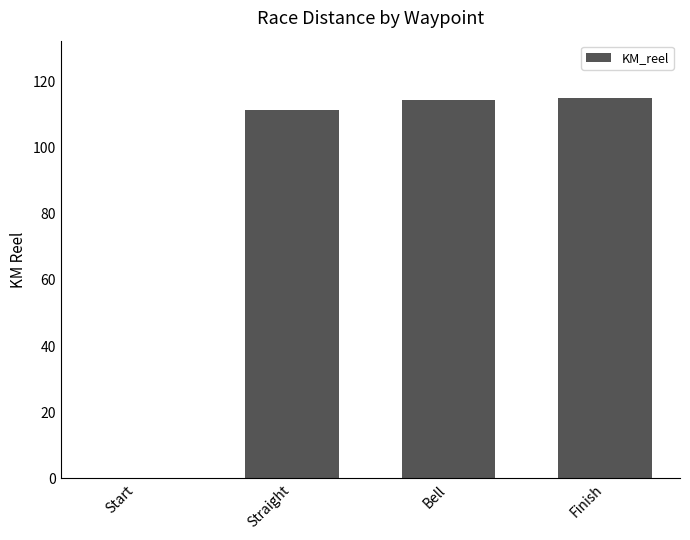

What is the greatest value displayed?

115.0